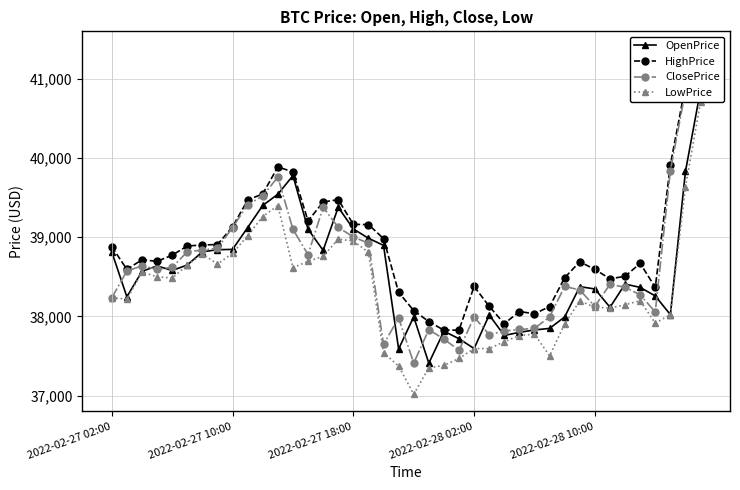

The value of HighPrice at 5 is 50839.8. True or false?

False